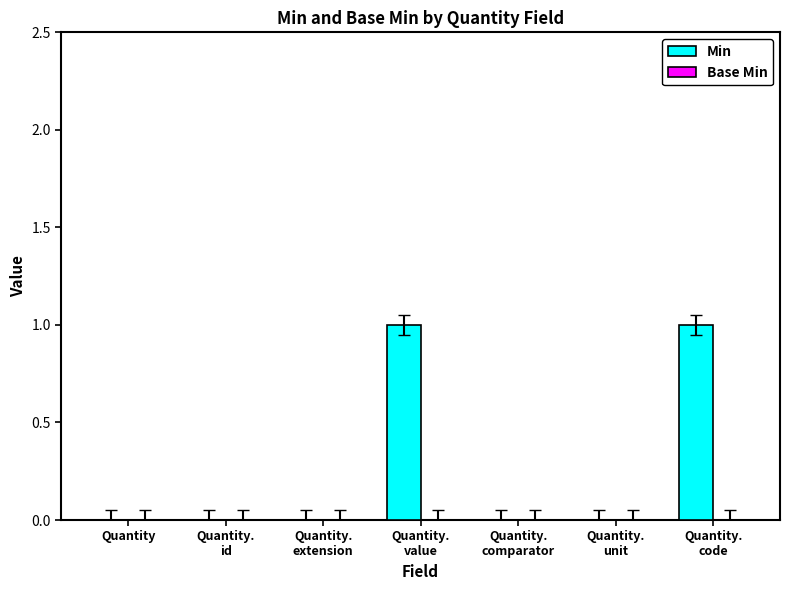

How many categories are shown in the chart?

7